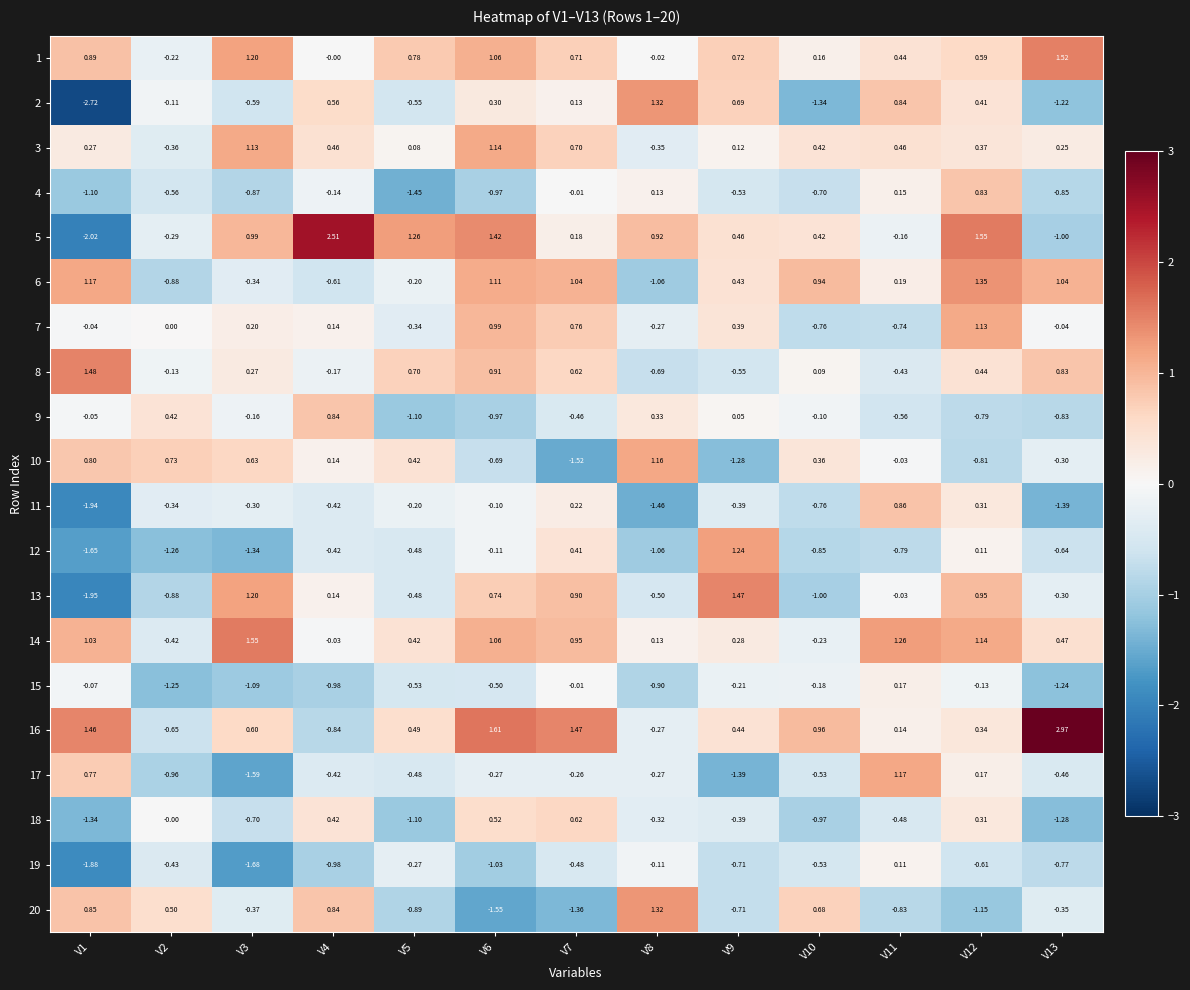

Is the value of 2 at V8 greater than the value of 4 at V3?

Yes